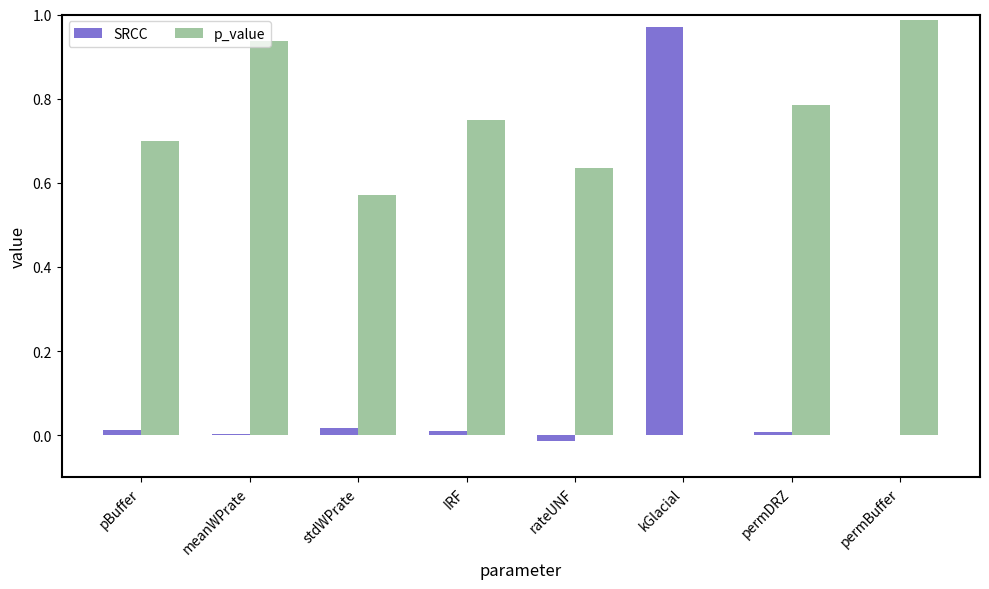

Which series has the largest total across all categories?

p_value